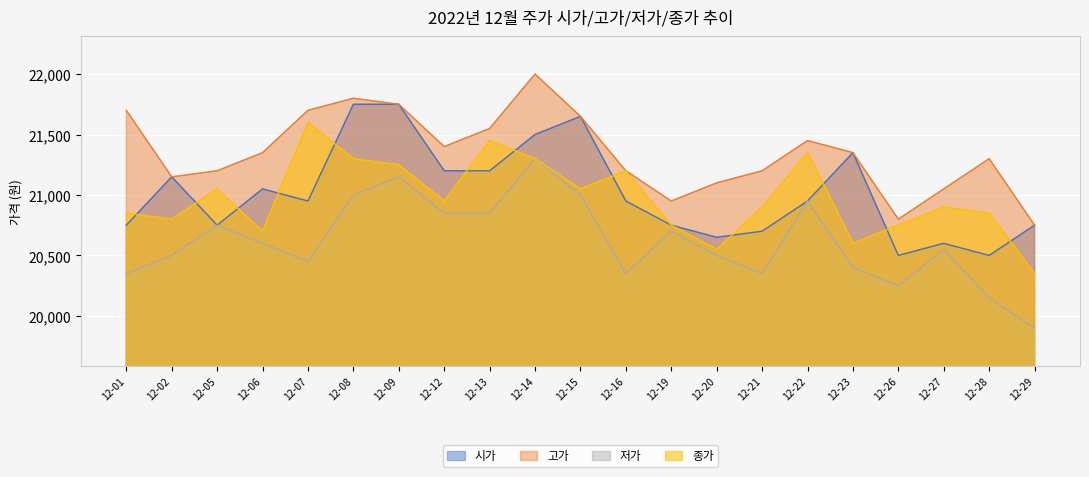

Reading left to right, list all the values displayed in this chart.

시가: 12-01=20750	12-02=21150	12-05=20750	12-06=21050	12-07=20950	12-08=21750	12-09=21750	12-12=21200	12-13=21200	12-14=21500	12-15=21650	12-16=20950	12-19=20750	12-20=20650	12-21=20700	12-22=20950	12-23=21350	12-26=20500	12-27=20600	12-28=20500	12-29=20750
고가: 12-01=21700	12-02=21150	12-05=21200	12-06=21350	12-07=21700	12-08=21800	12-09=21750	12-12=21400	12-13=21550	12-14=22000	12-15=21650	12-16=21200	12-19=20950	12-20=21100	12-21=21200	12-22=21450	12-23=21350	12-26=20800	12-27=21050	12-28=21300	12-29=20750
저가: 12-01=20350	12-02=20500	12-05=20750	12-06=20600	12-07=20450	12-08=21000	12-09=21150	12-12=20850	12-13=20850	12-14=21300	12-15=21000	12-16=20350	12-19=20700	12-20=20500	12-21=20350	12-22=20950	12-23=20400	12-26=20250	12-27=20550	12-28=20150	12-29=19900
종가: 12-01=20850	12-02=20800	12-05=21050	12-06=20700	12-07=21600	12-08=21300	12-09=21250	12-12=20950	12-13=21450	12-14=21300	12-15=21050	12-16=21200	12-19=20750	12-20=20550	12-21=20900	12-22=21350	12-23=20600	12-26=20750	12-27=20900	12-28=20850	12-29=20350